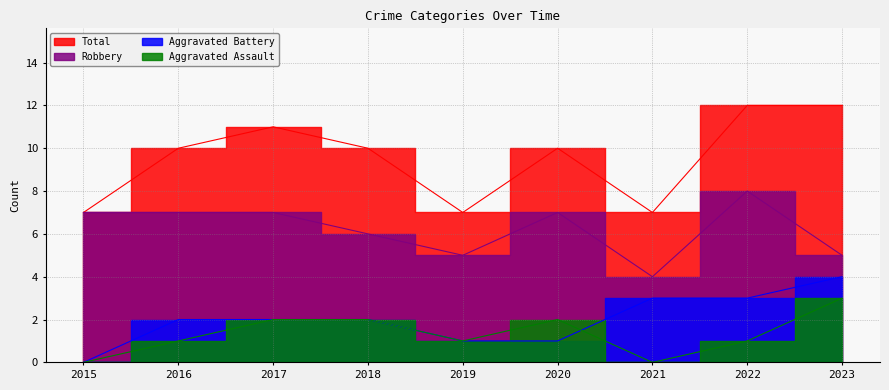

What is the difference between the maximum and second lowest values in the Aggravated Assault series?

3